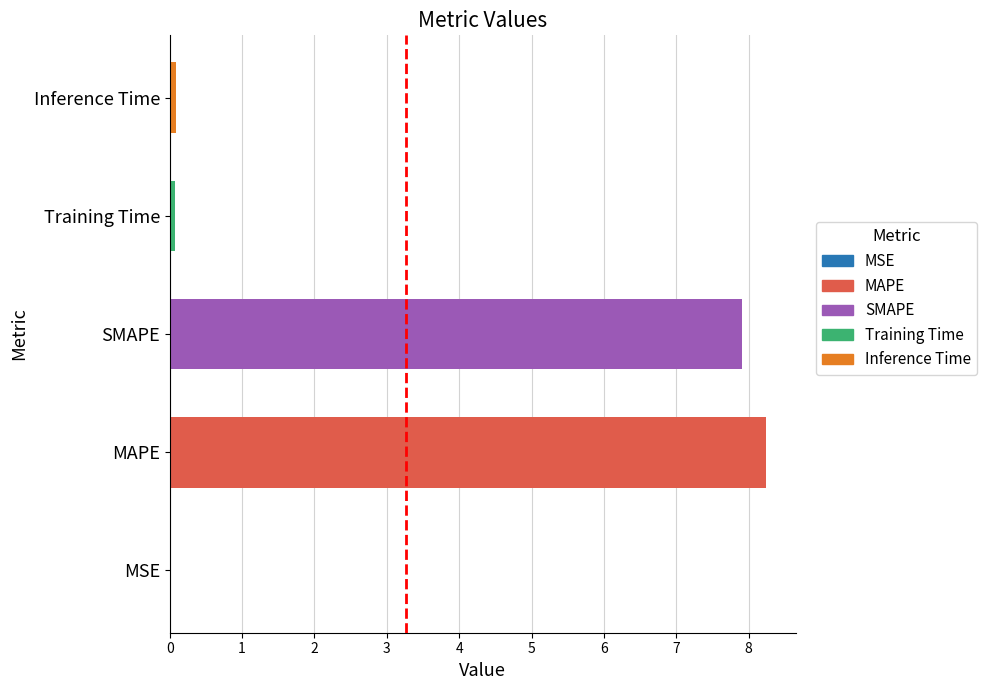

What is the difference between the values at Inference Time and MAPE?

8.2